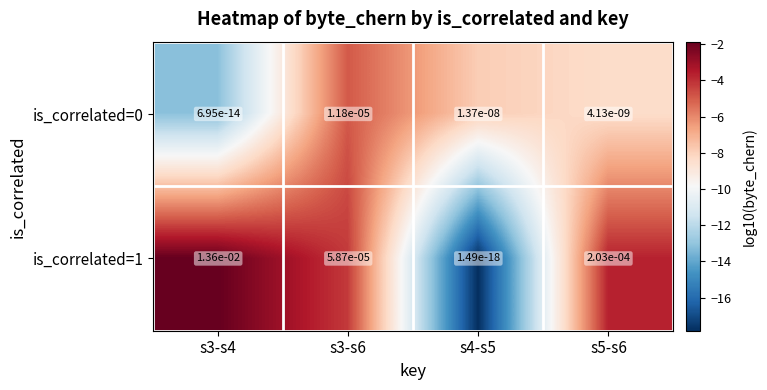

Between s4-s5 and s5-s6, which series saw the biggest shift?

is_correlated=1